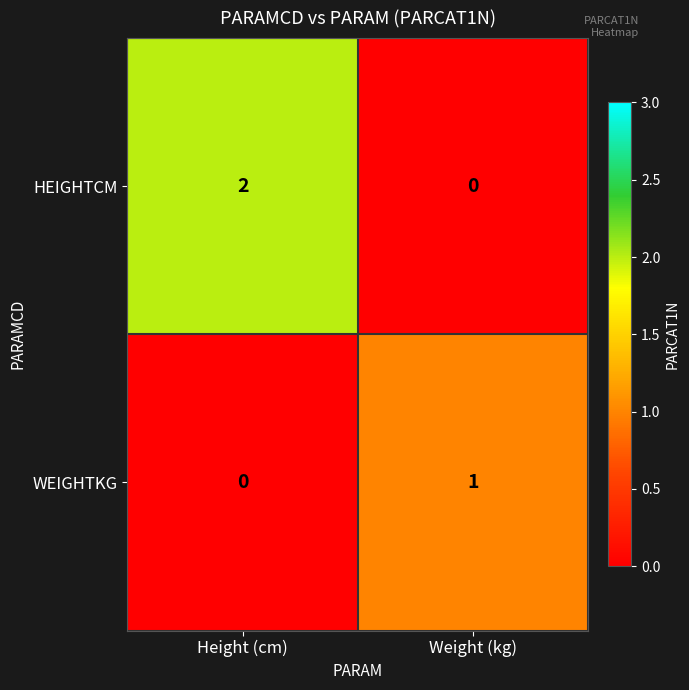

At which category is the sum across all series the highest?

Height (cm)